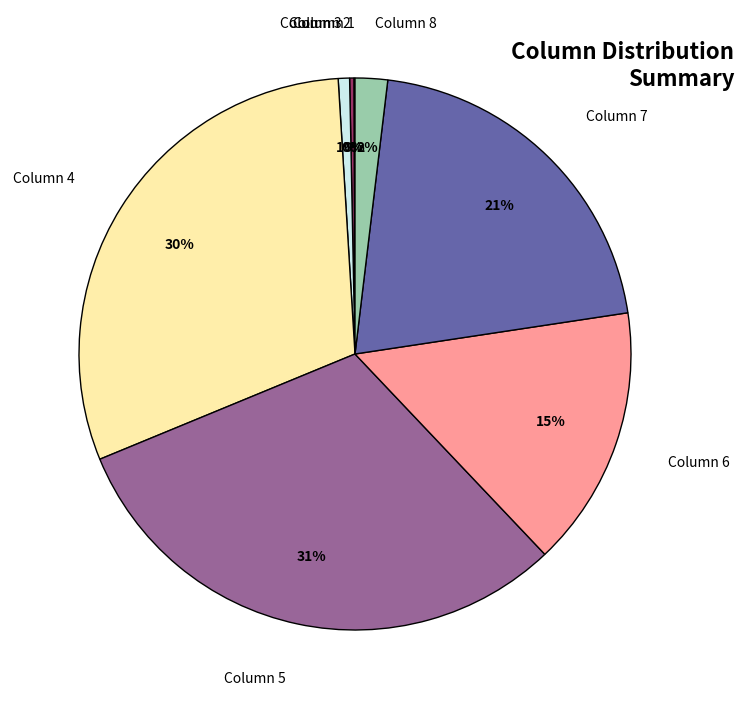

What percentage is the Column 5 slice, to the nearest percent?

31%